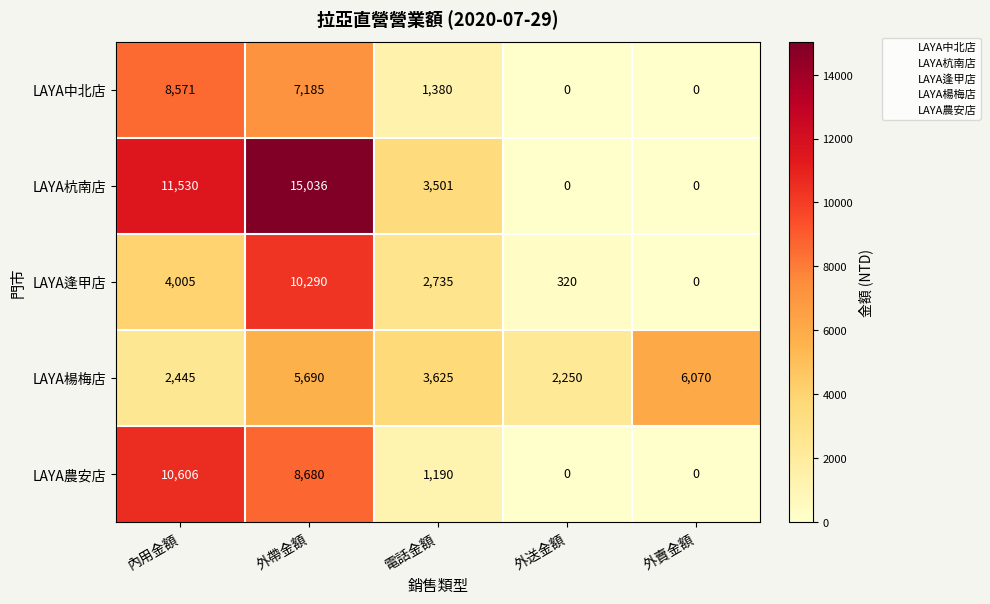

What is the sum of all LAYA中北店 values?

17136